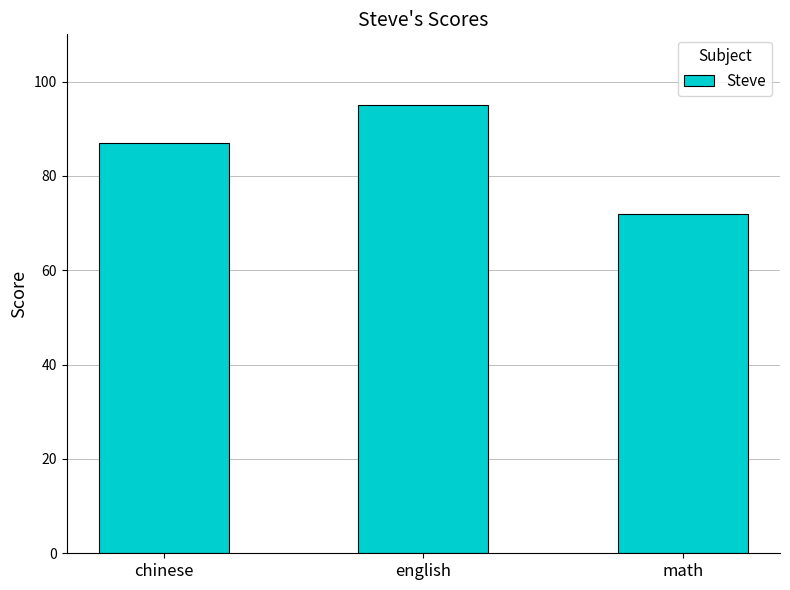

How many values are below 87?

1